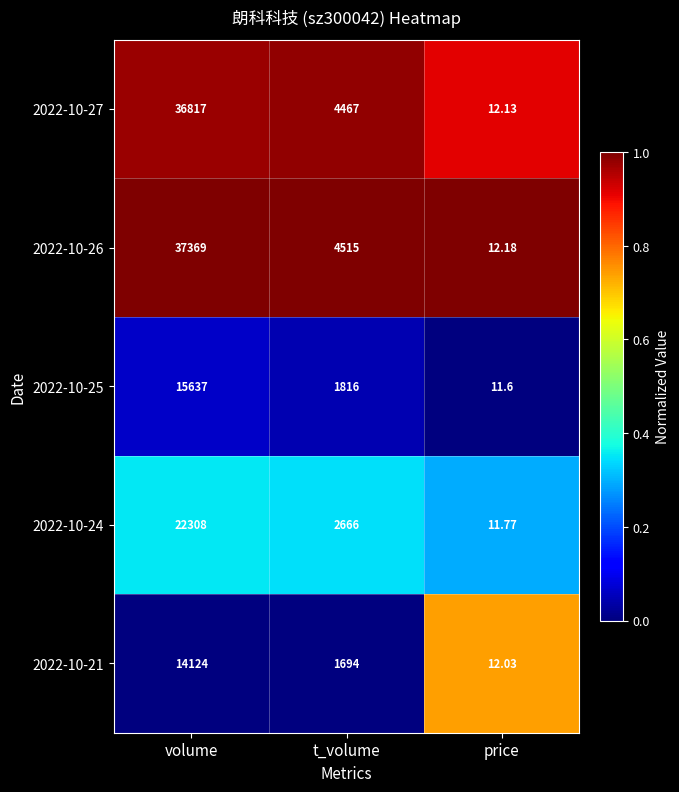

Between t_volume and price, which series saw the biggest shift?

2022-10-26